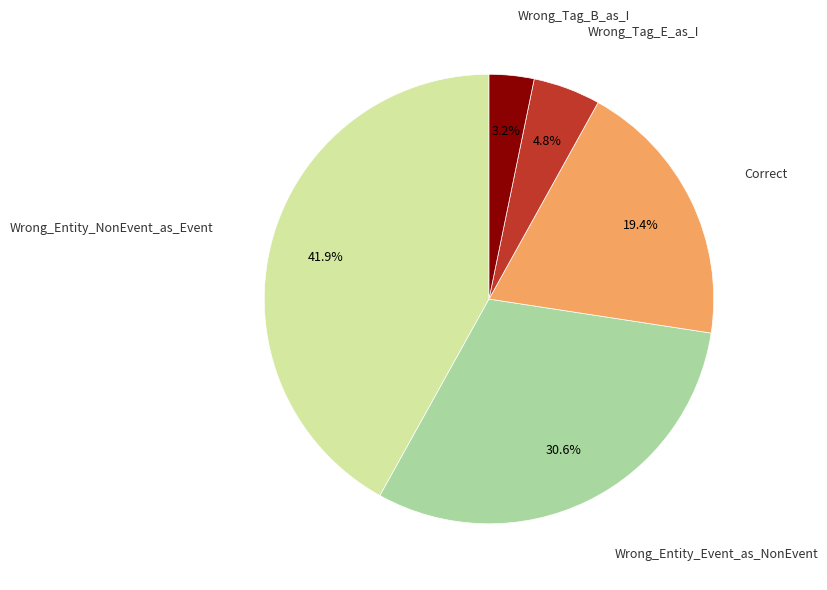

Is there a majority slice in this chart?

No